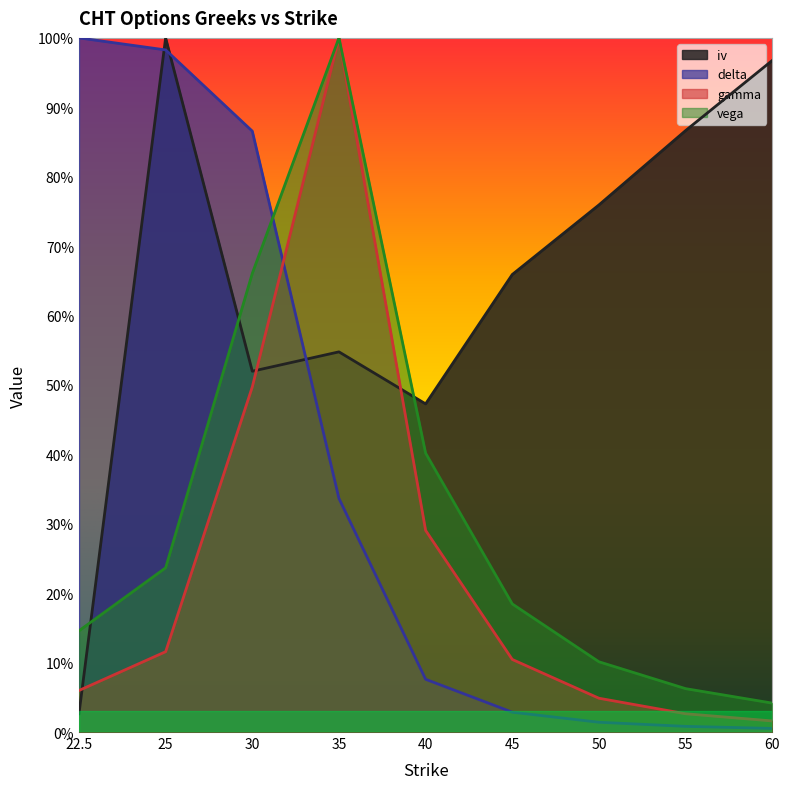

List the labels in order of vega value, smallest first.

60, 55, 50, 22.5, 45, 25, 40, 30, 35